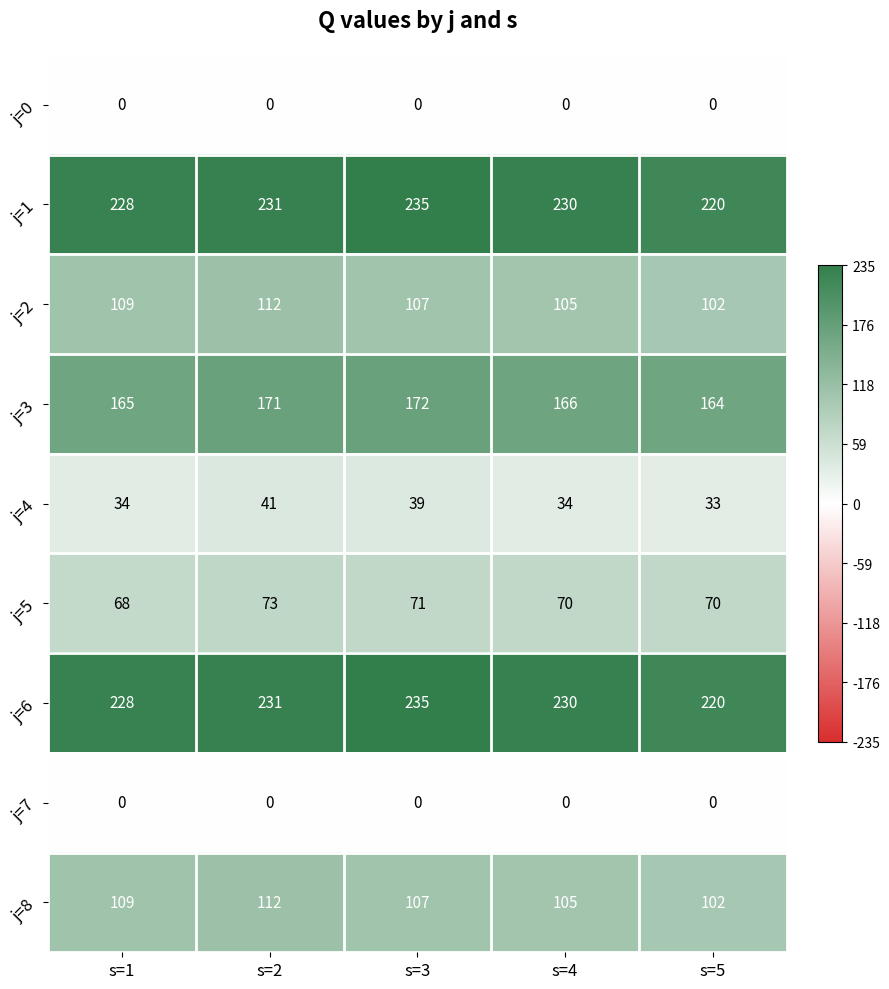

What is the approximate value of j=8 at s=3?

107